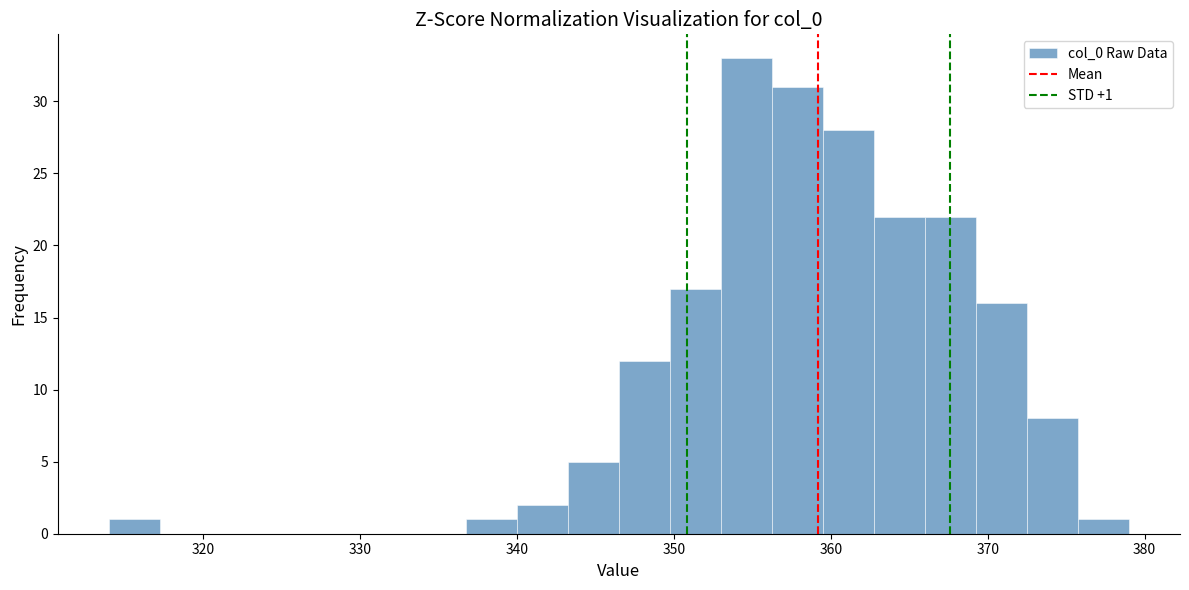

Around what value on the x-axis is the tallest bar? Give the approximate position of its centre, as read against the axis.

355